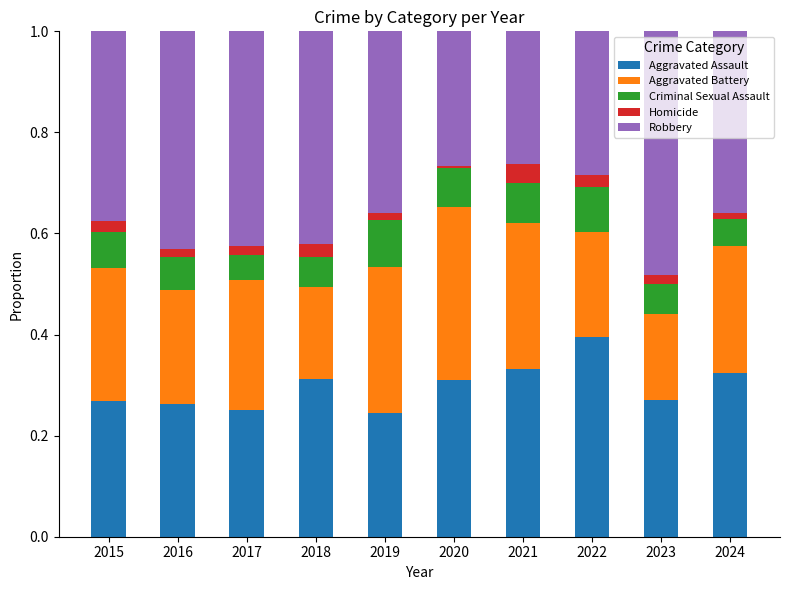

Is it true that Aggravated Assault equals 0.1 at 2020?

False